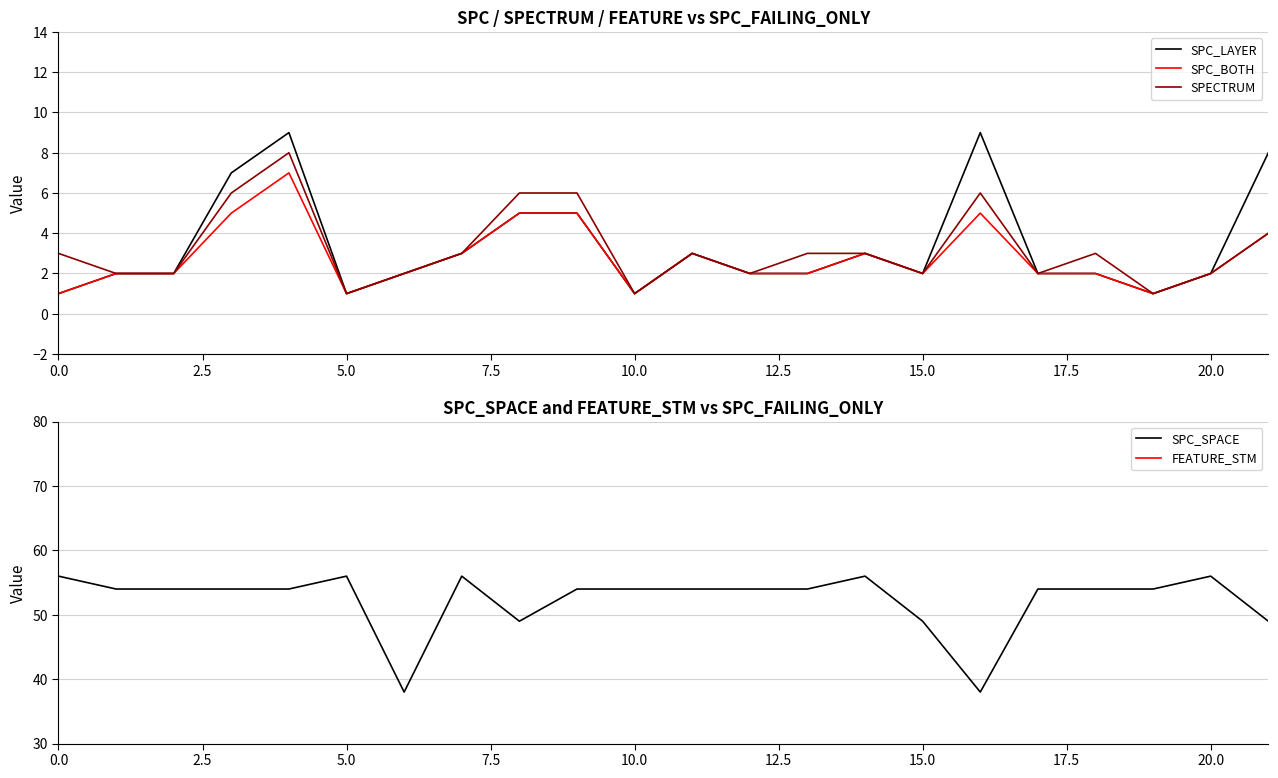

What is the difference between the maximum and minimum values in the SPC_LAYER series?

8